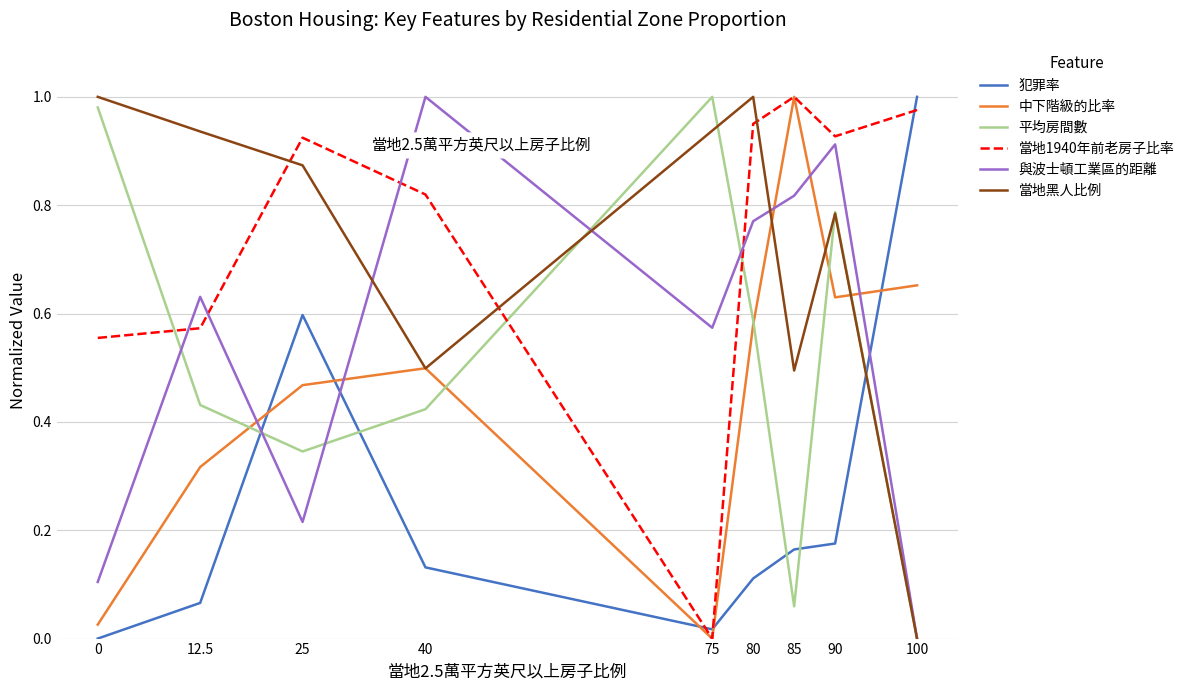

Is it true that 平均房間數 equals 1.0 at 75?

True